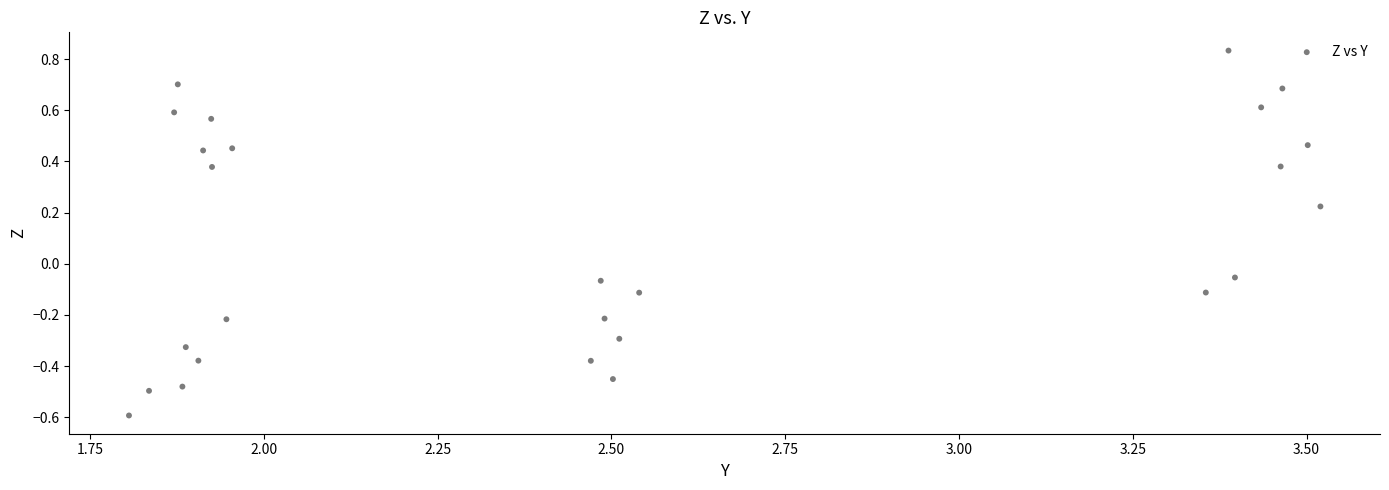

What is the range of Y values (max minus min)?

1.4